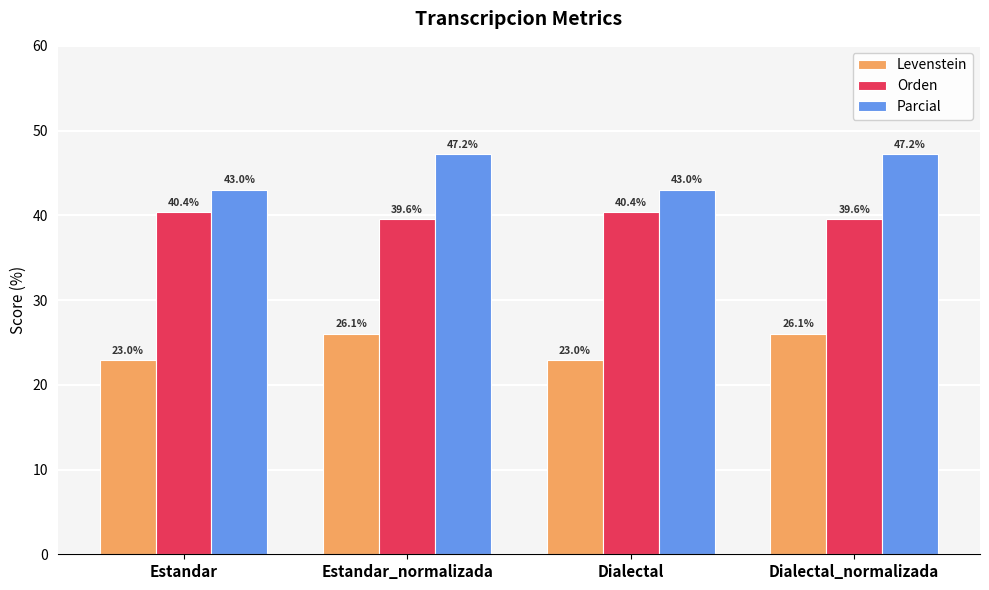

The value of Orden at Estandar_normalizada is 25.1. True or false?

False